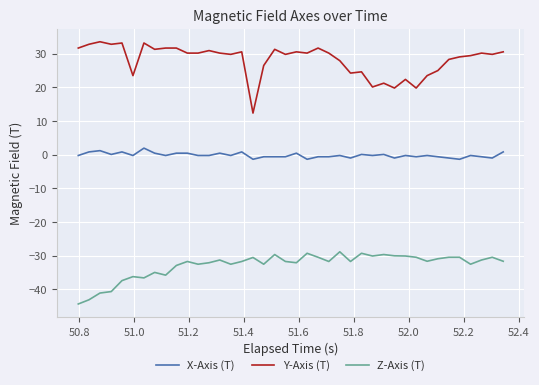

What is the maximum value shown in the chart?

33.6